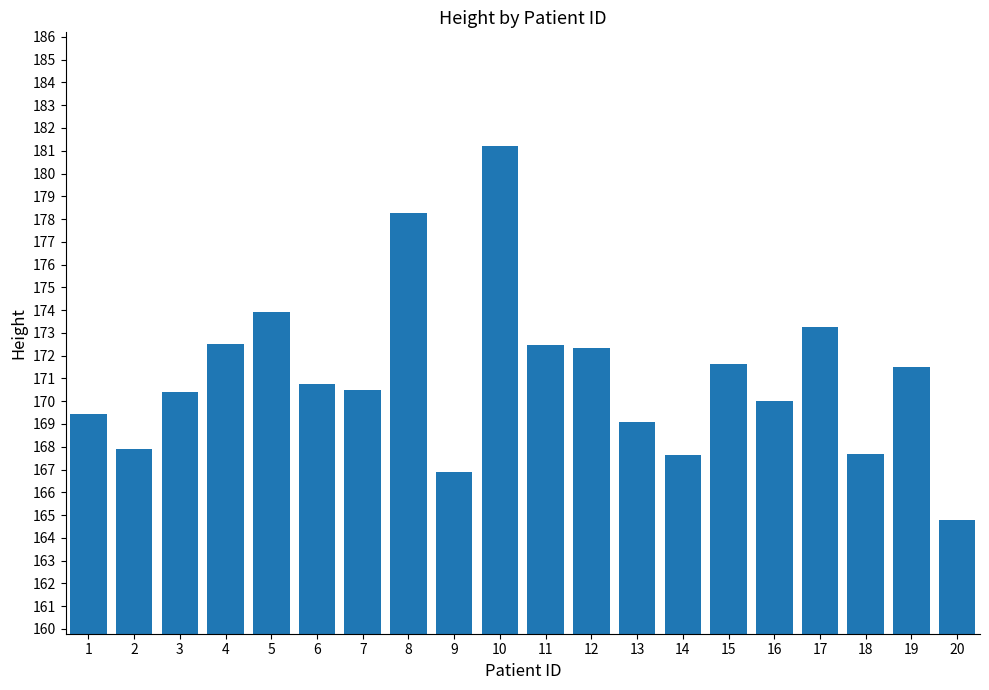

What is the change in value from 6 to 16?

-0.7